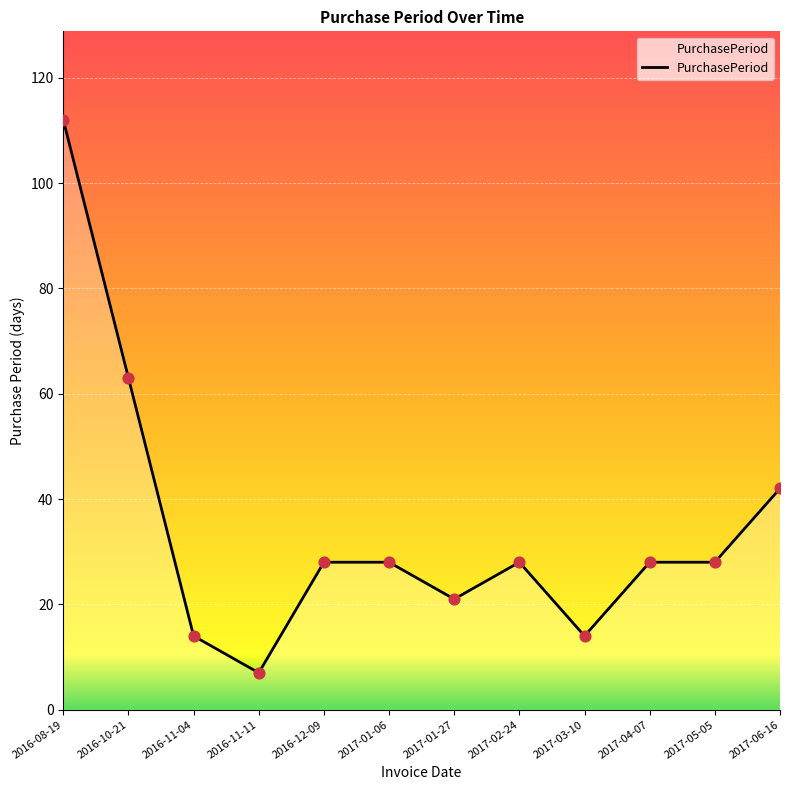

What is the change in value from 2017-05-05 to 2017-06-16?

+14